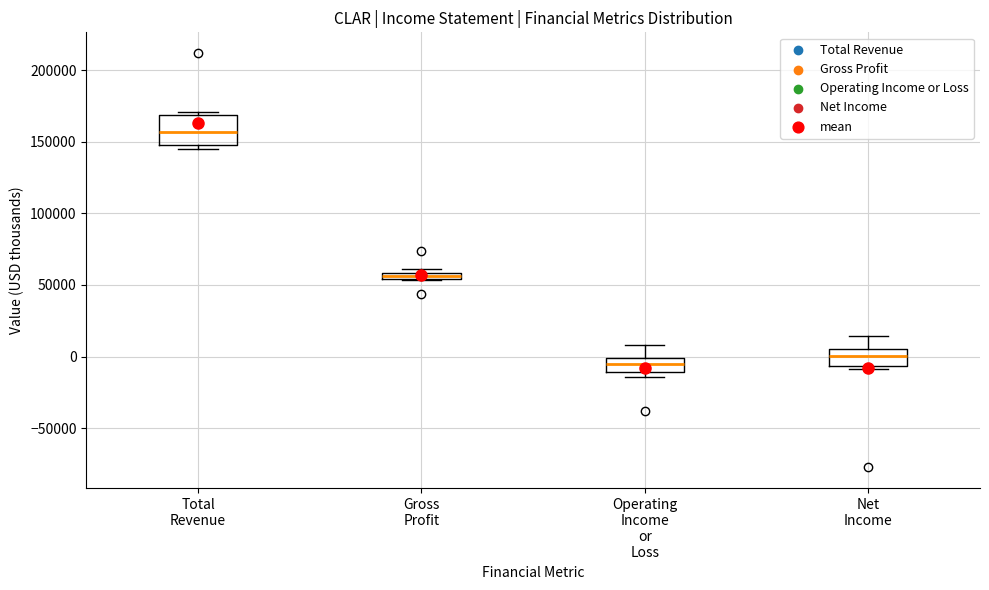

Comparing the boxes themselves (not the whiskers), which one is the tallest?

Total Revenue